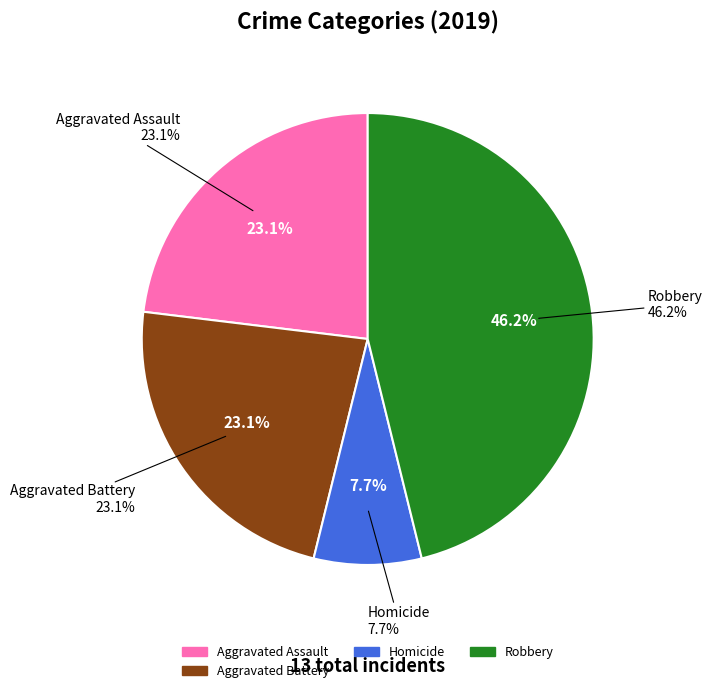

Which category has the biggest portion of the pie?

Robbery